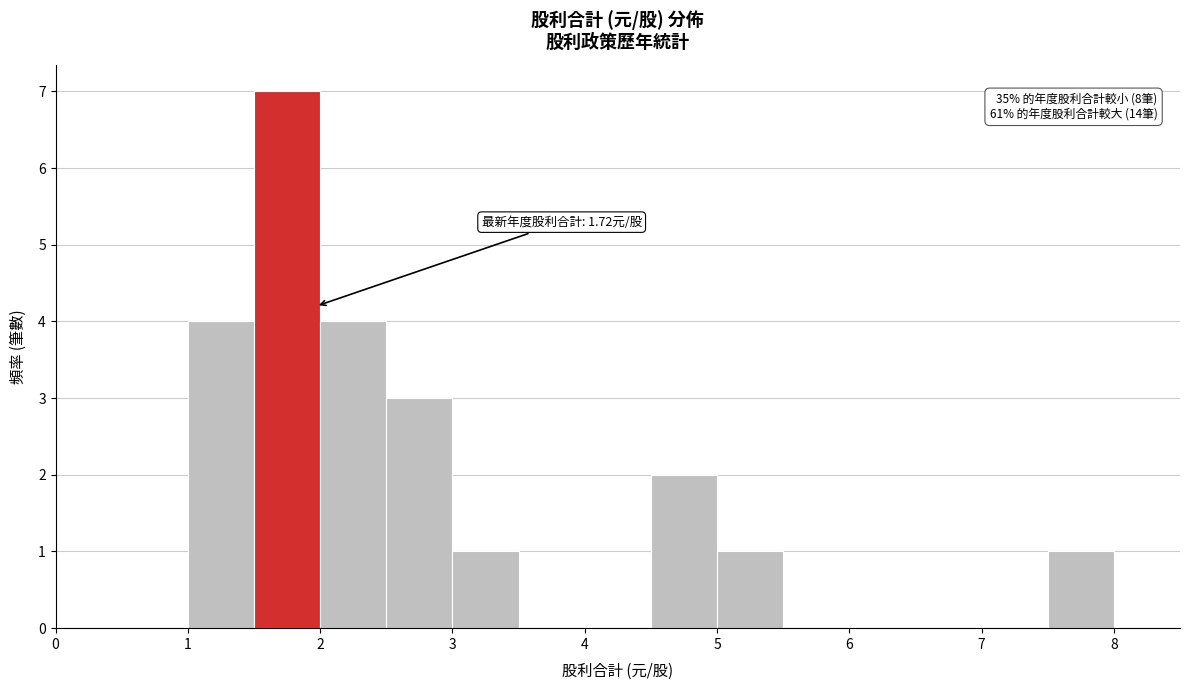

Which range on the x-axis has the tallest bar?

1.5 to 2.0